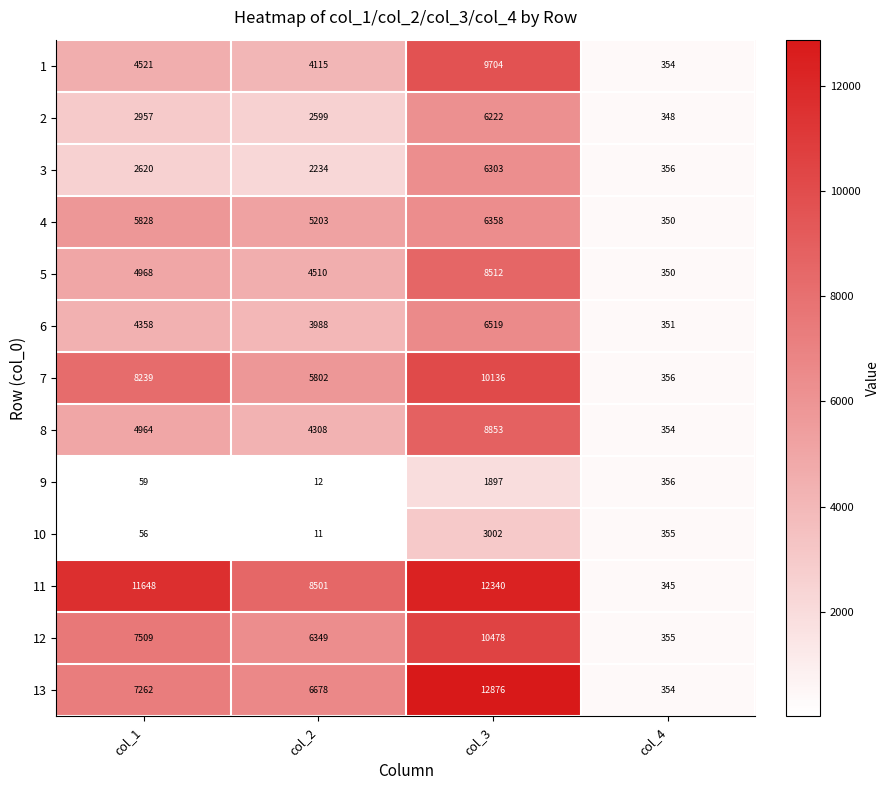

What is the difference between the second highest and second lowest values in the 13 series?

584